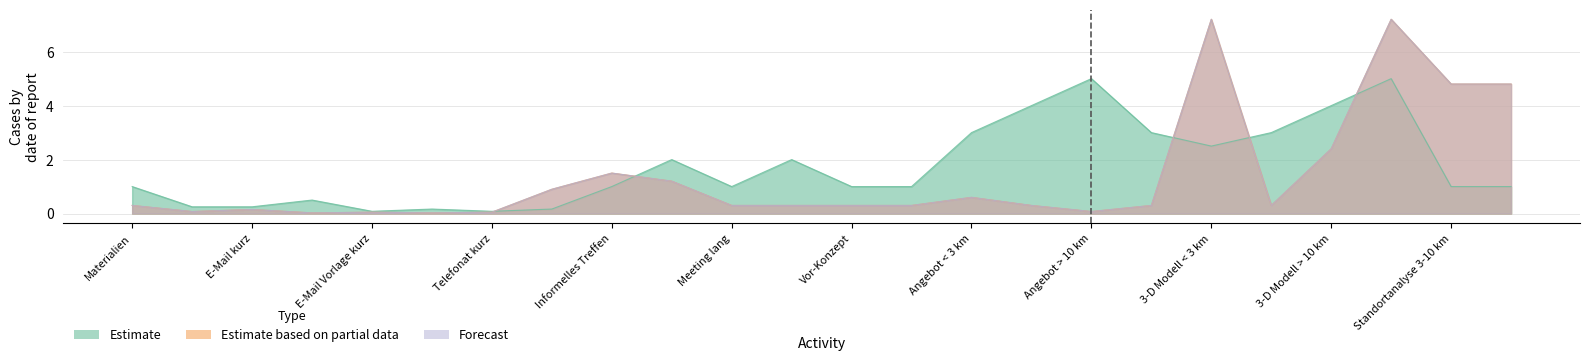

Which series has the widest spread of values?

Estimate based on partial data